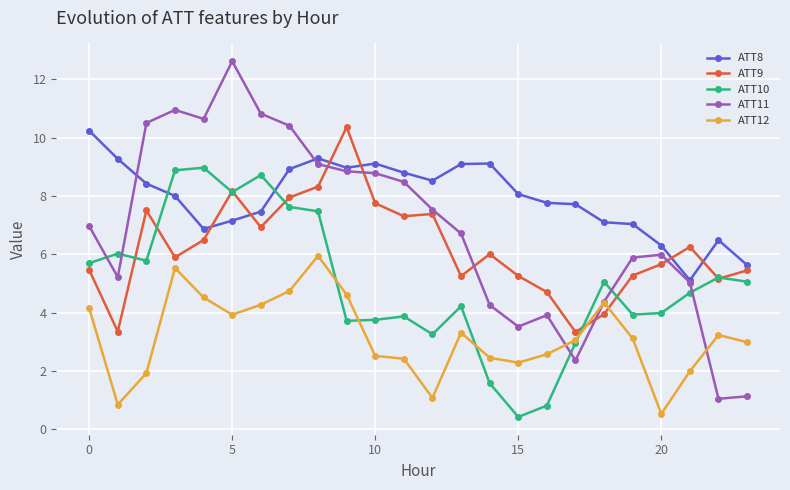

Which series has the largest total across all categories?

ATT8